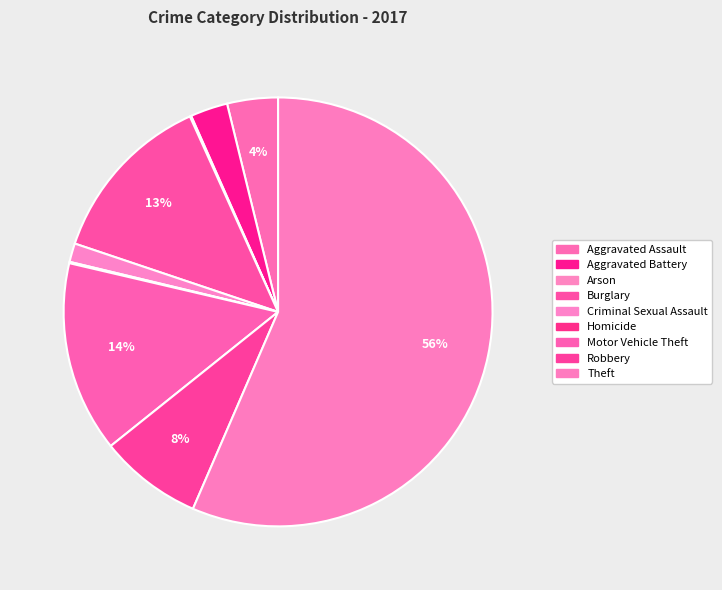

Between Burglary and Criminal Sexual Assault, which is larger?

Burglary